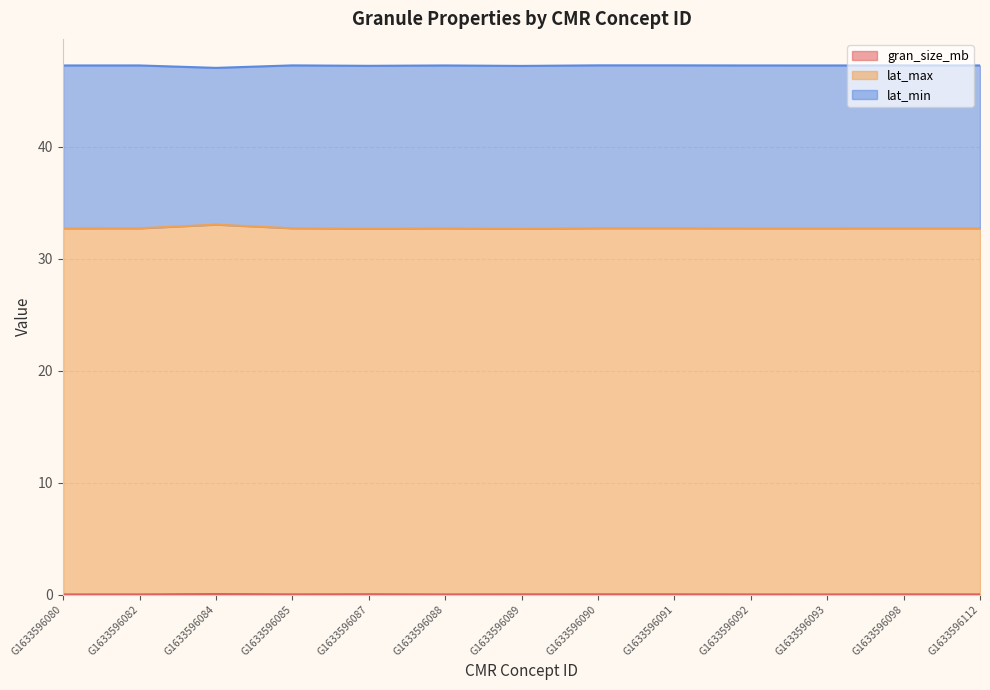

True or false: gran_size_mb and lat_max intersect in this chart.

False